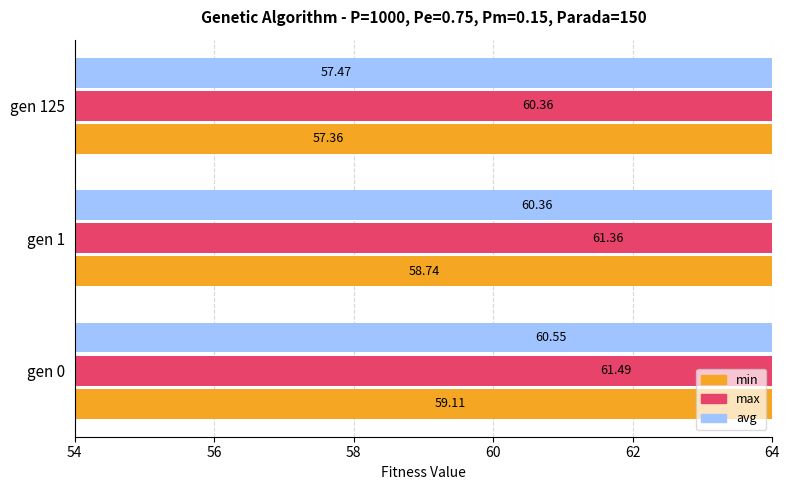

Reading right to left, what are all the values shown in this chart?

min: 57.4	58.7	59.1
max: 60.4	61.4	61.5
avg: 57.5	60.4	60.5